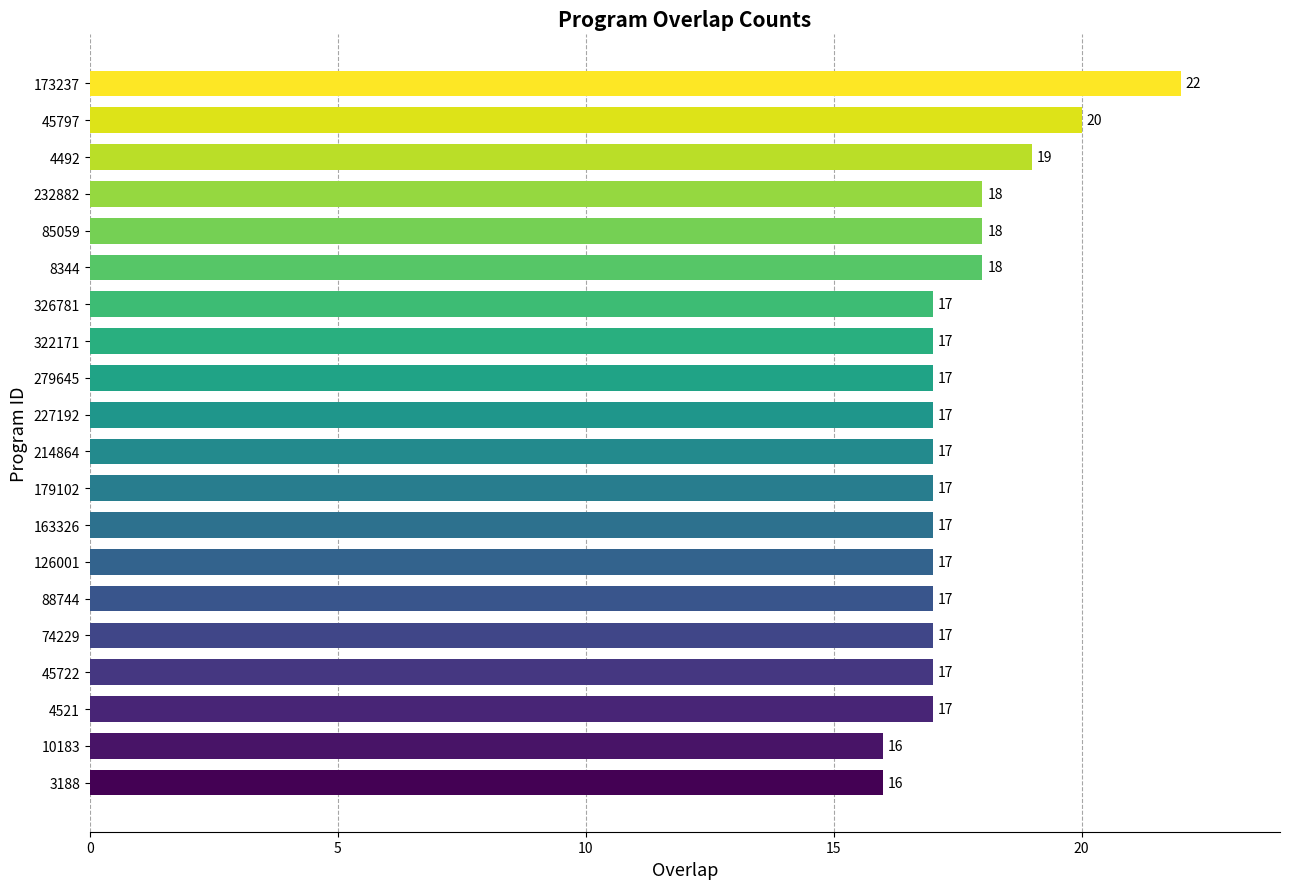

Are the bars horizontal?

Yes